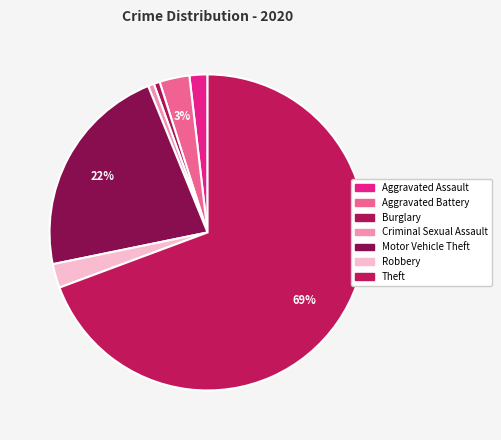

To the nearest percent, what is the average slice percentage?

14%